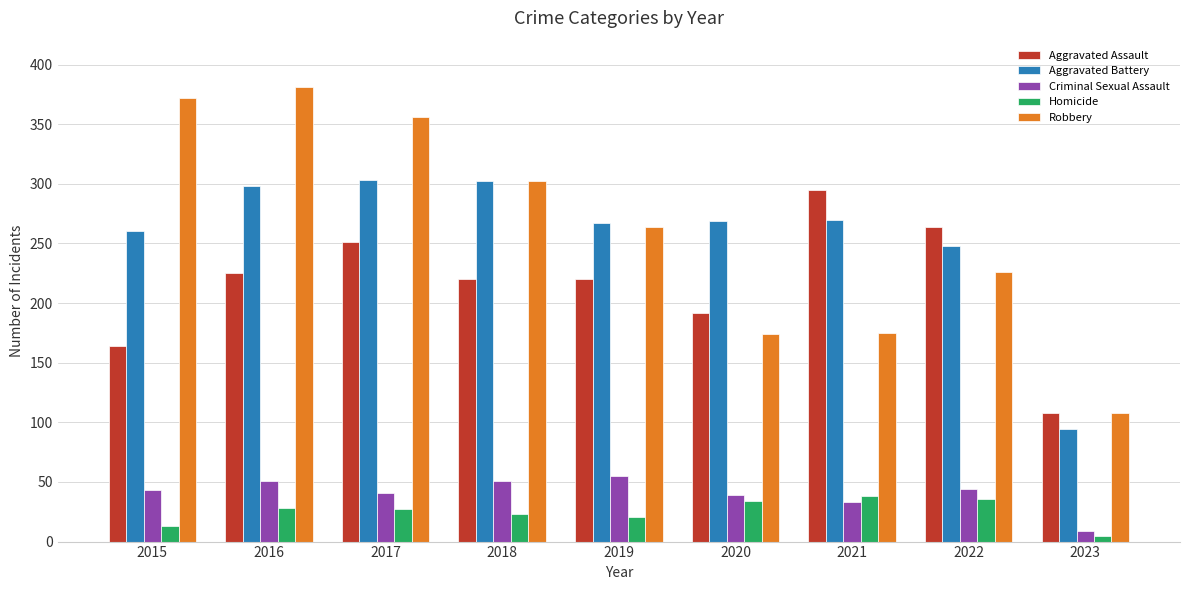

The value of Robbery at 2021 is 175. True or false?

True